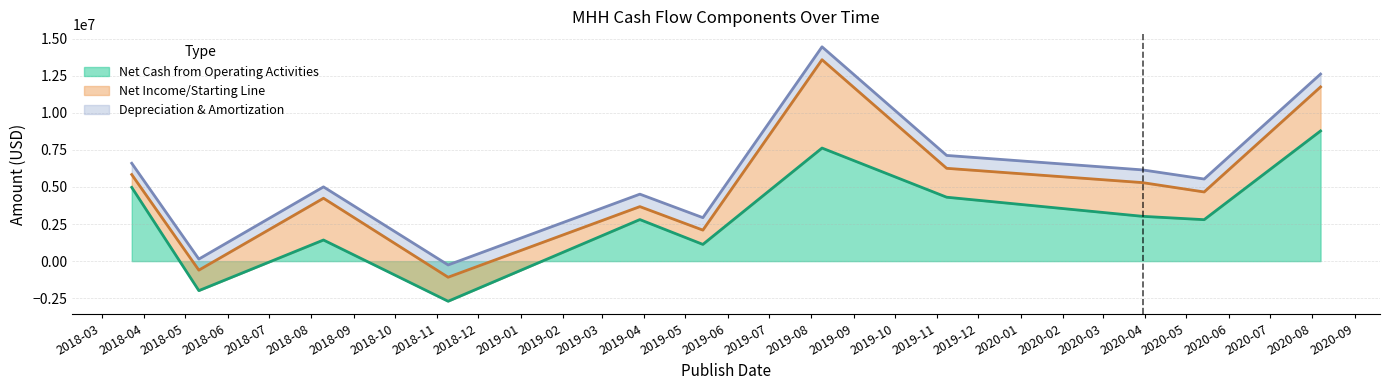

What is the total value across all series at 2020-03-30?

6152000